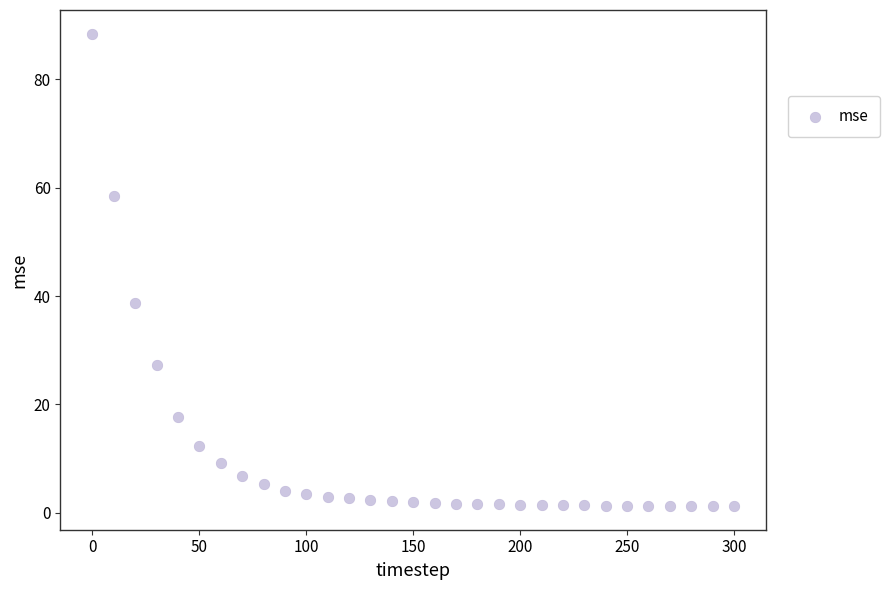

What Y value in the scatter plot is closest to 44?

38.6